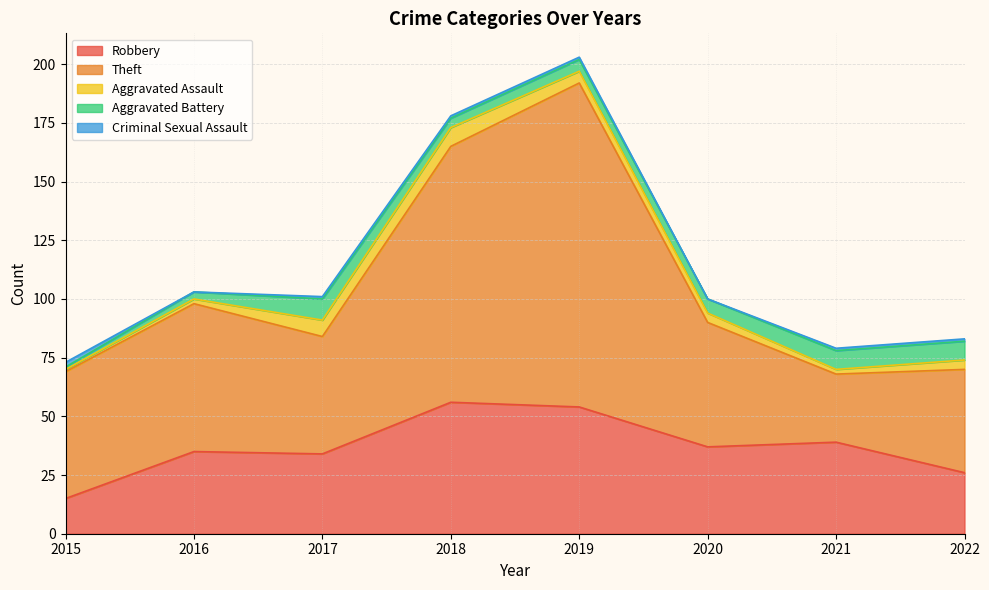

How many positive values does the Criminal Sexual Assault series have?

6